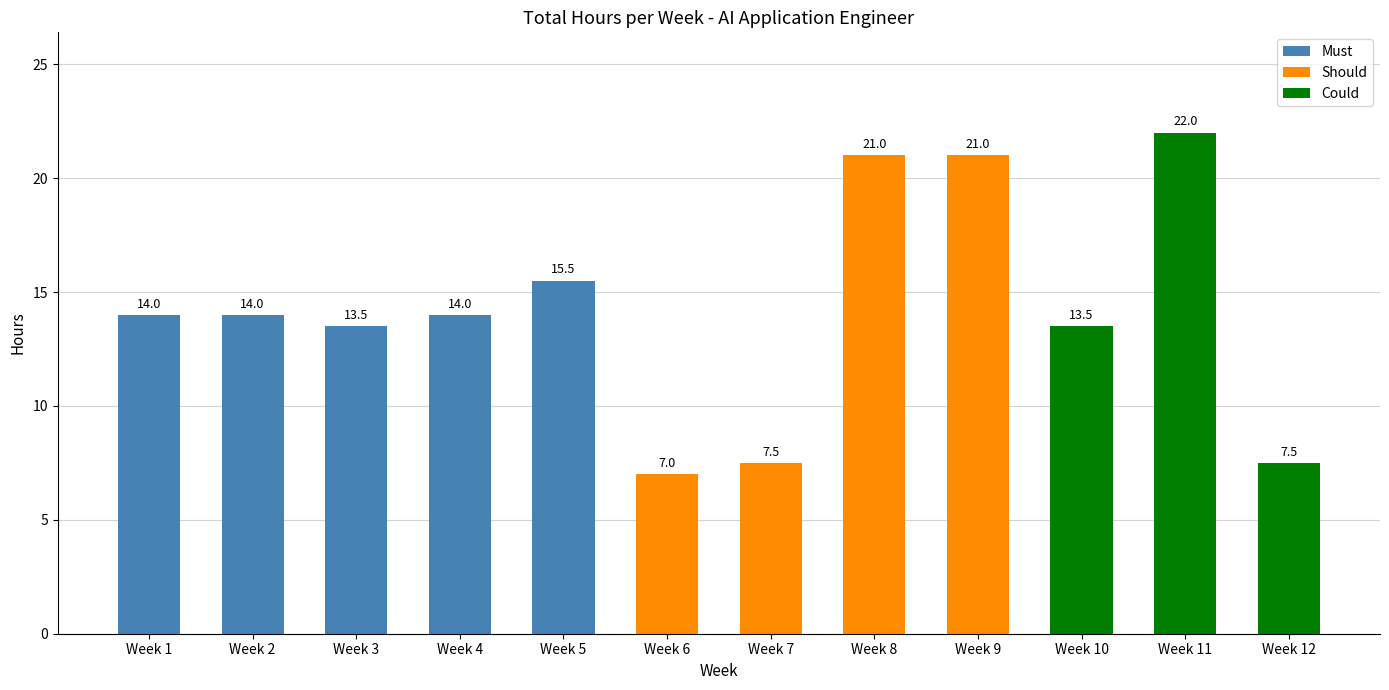

What is the value of the 12th bar from the left?

7.5